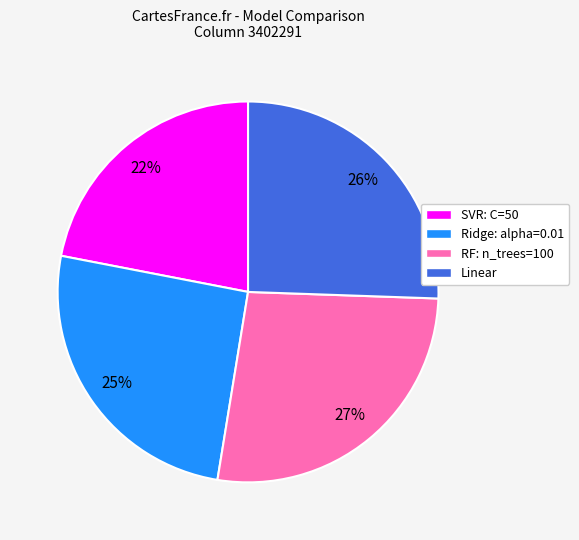

Combined, do Linear and Ridge: alpha=0.01 account for over 50%?

Yes